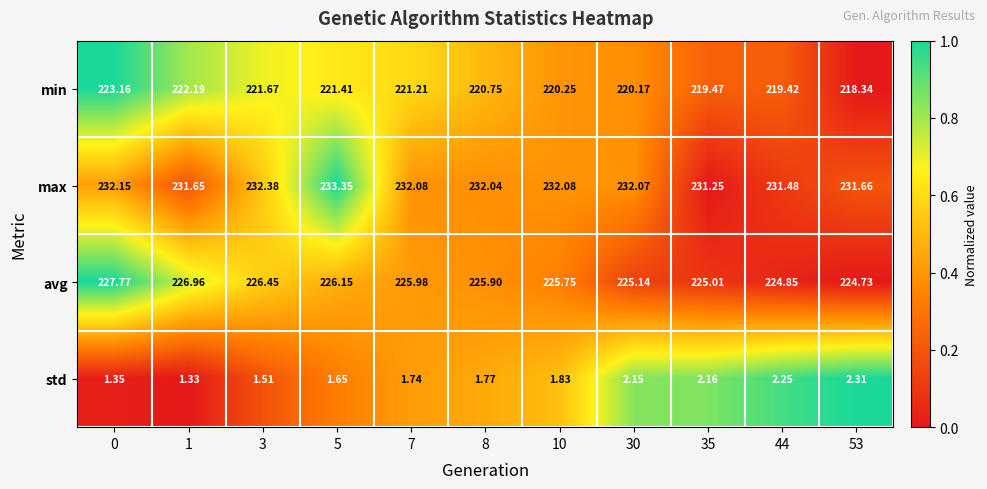

Rank the series by their maximum value, from highest to lowest.

max, avg, min, std